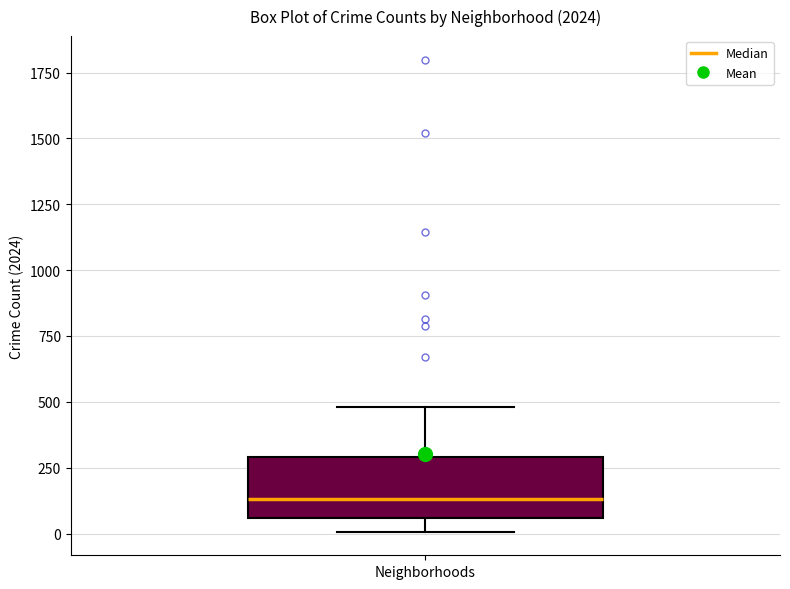

Read this box plot against the y-axis: the position of the median line, the range covered by the box, and the ends of both whiskers. The values are not printed on the chart, so give them approximately, as read against the axis.

median 150, box 50 to 300, whiskers 0 to 500